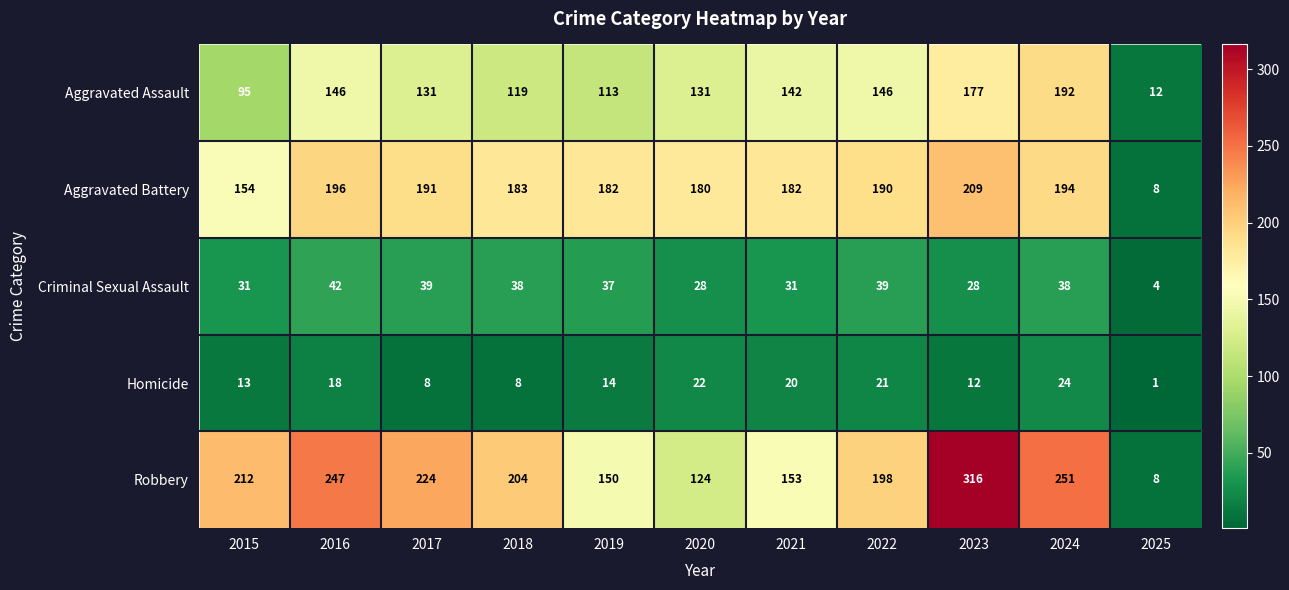

True or false: Robbery has a value of 326 at 2018.

False